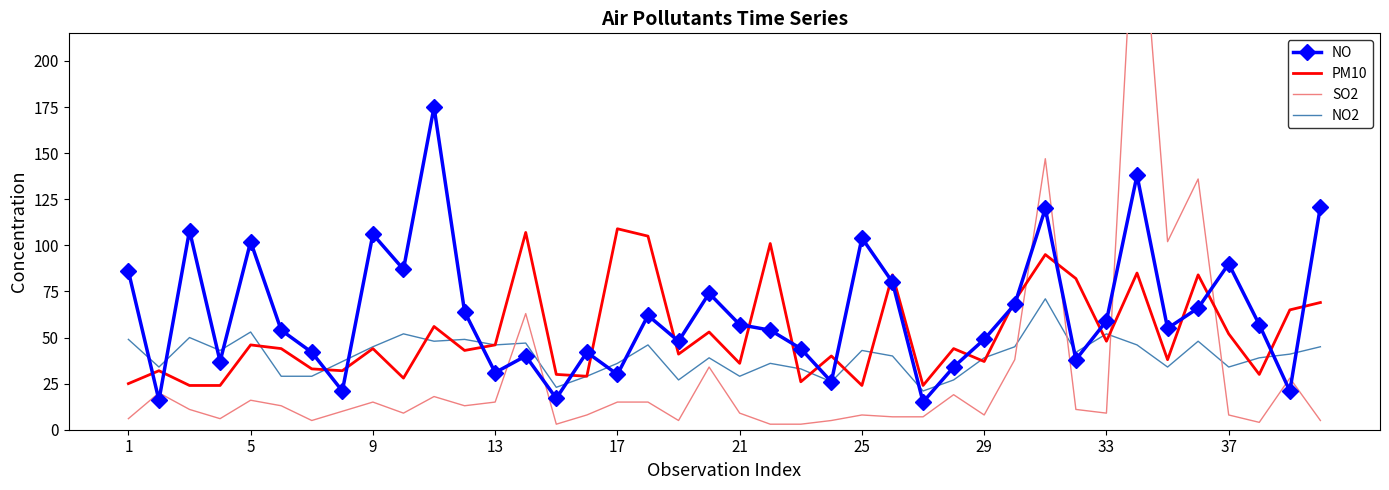

At which label does NO first exceed 57?

1